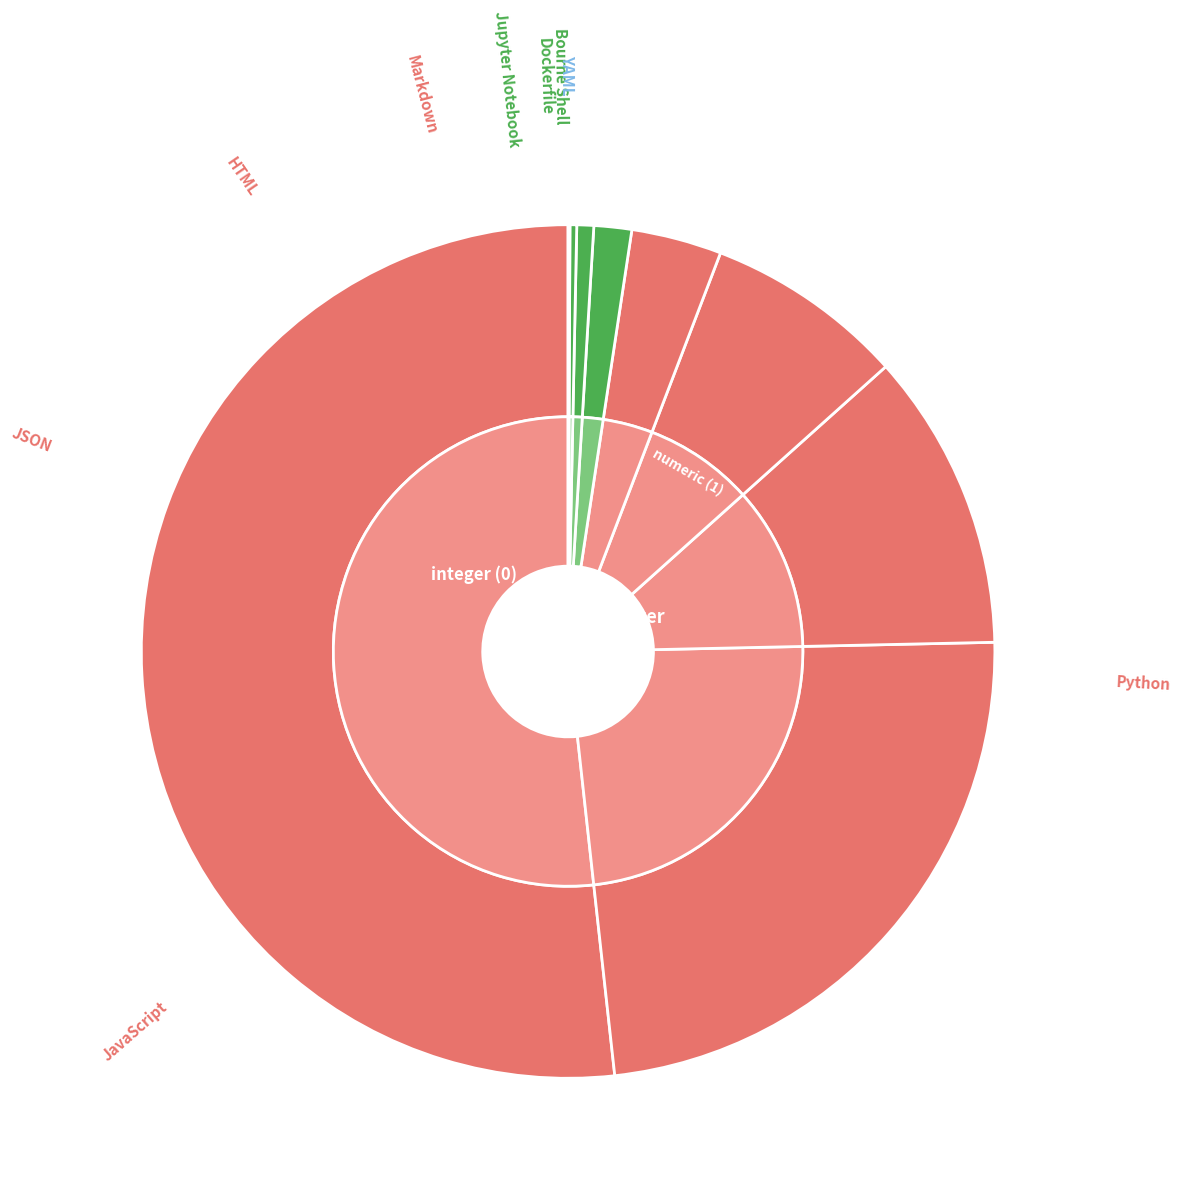

Is it true that Bourne Shell is 12% of the pie?

False